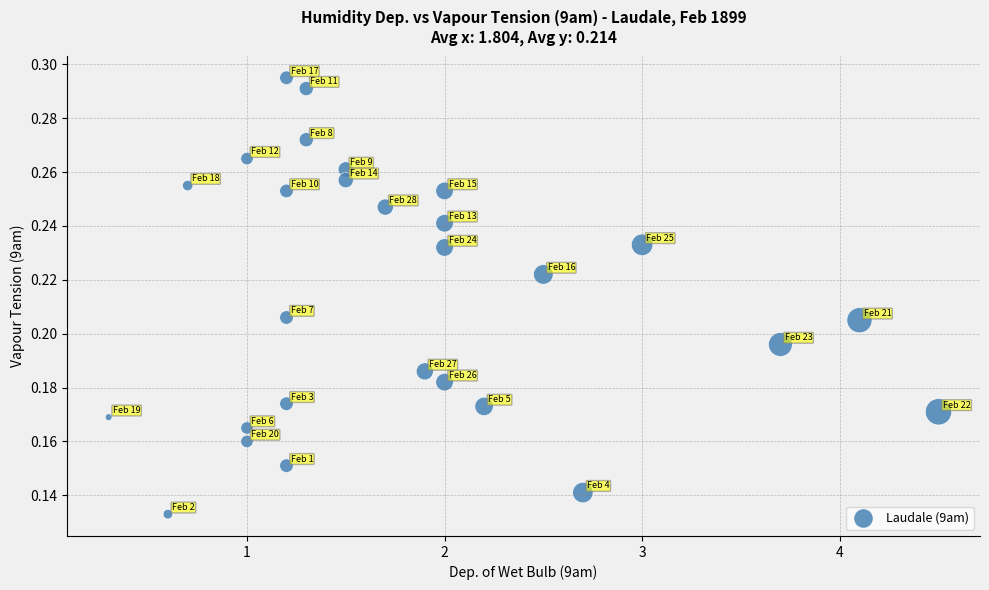

What is the range of X values (max minus min)?

4.2